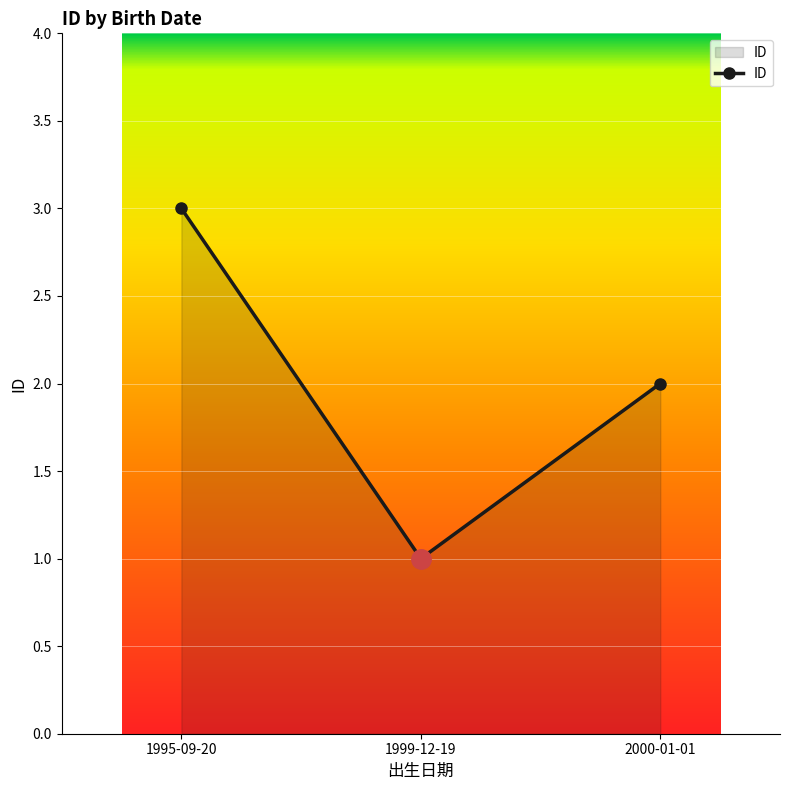

What is the difference between the values at 1995-09-20 and 1999-12-19?

2